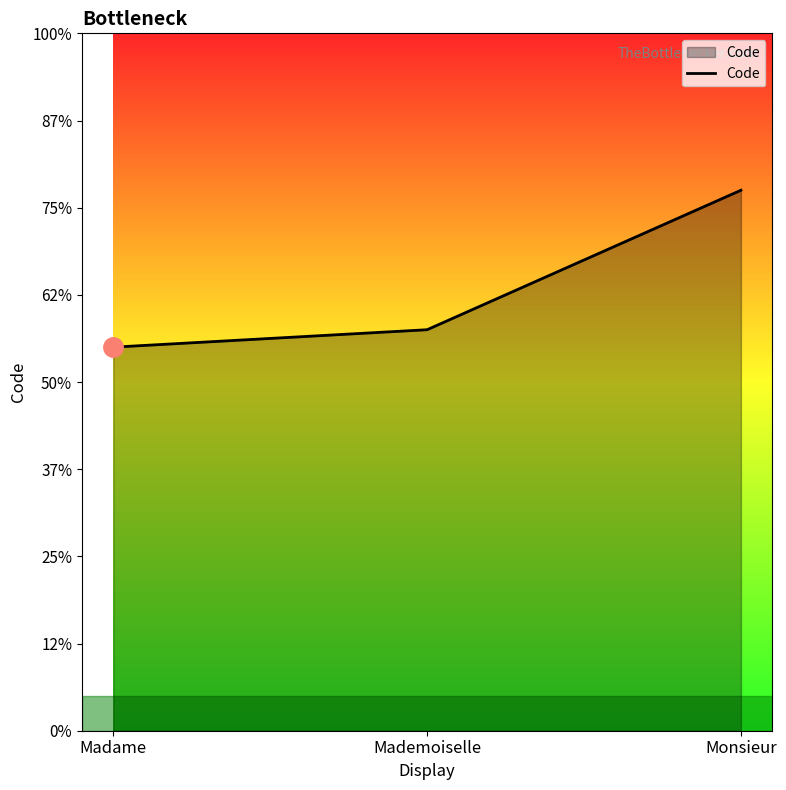

Reading right to left, what are all the values shown in this chart?

31	23	22